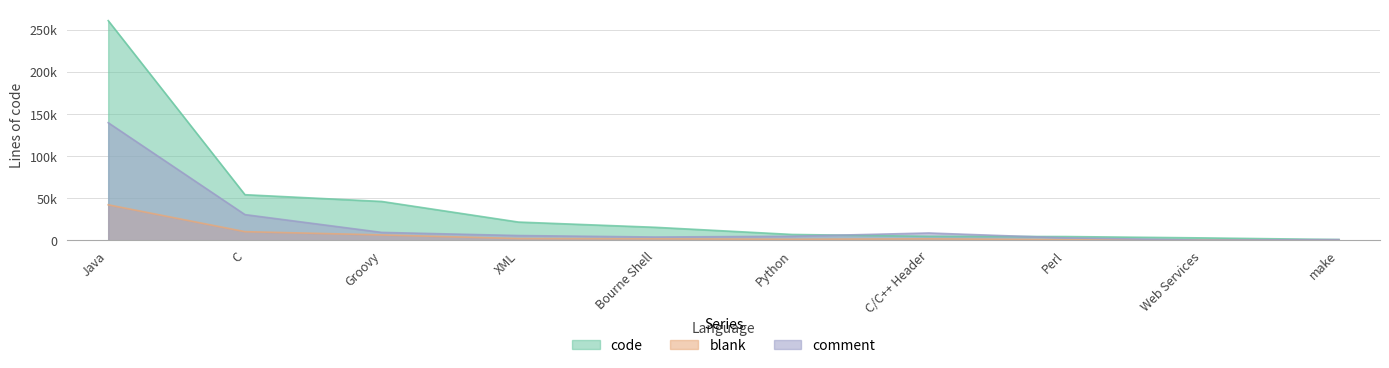

How many data points in comment are less than 5774?

5